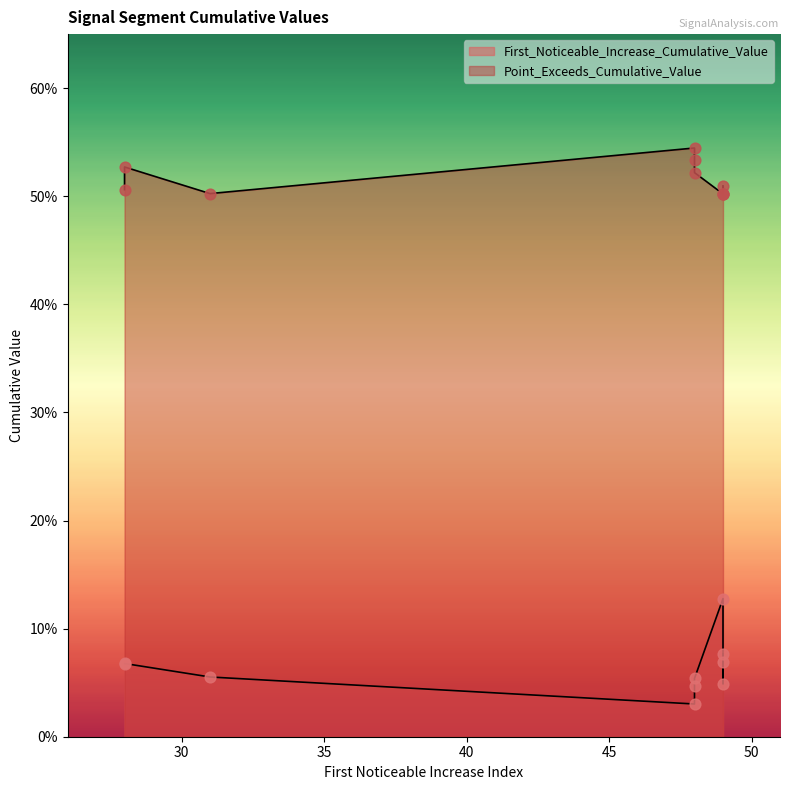

Which series reaches the minimum Y coordinate?

First_Noticeable_Increase_Cumulative_Value